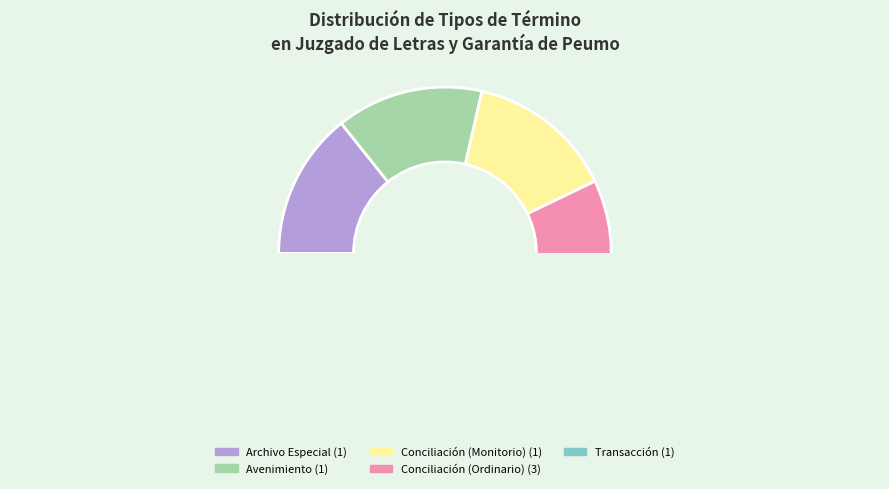

What percentage do Conciliación (Ordinario) and Archivo Especial together represent?

57.1%